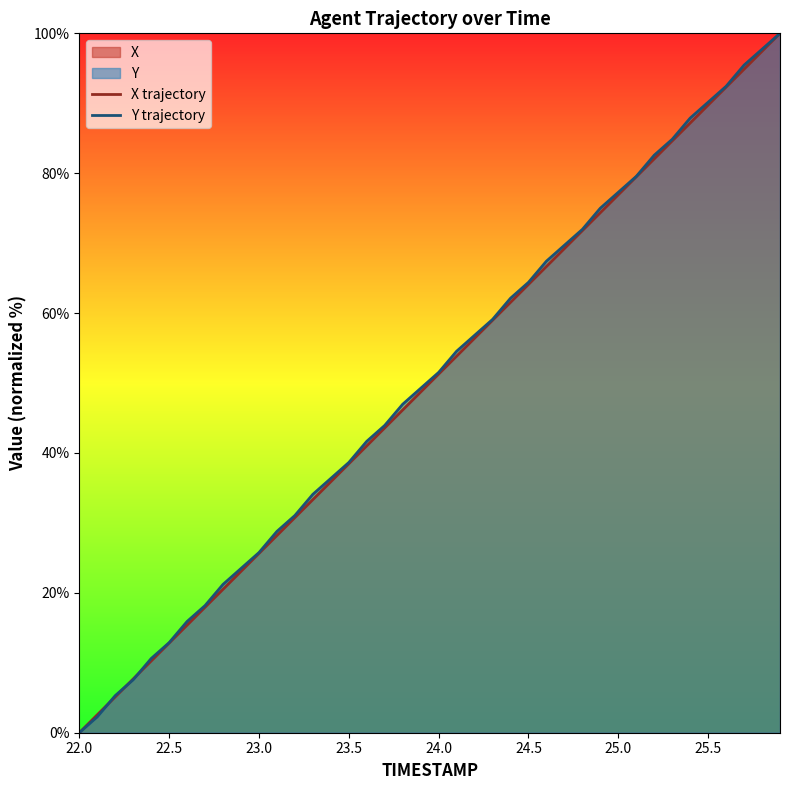

Reading right to left, what are all the values shown in this chart?

X trajectory: 100.0	97.4	94.9	92.3	89.7	87.2	84.6	82.1	79.5	76.9	74.4	71.8	69.2	66.7	64.1	61.5	59.0	56.4	53.8	51.3	48.7	46.2	43.6	41.0	38.5	35.9	33.3	30.8	28.2	25.6	23.1	20.5	17.9	15.4	12.8	10.3	7.7	5.1	2.6	0.0
Y trajectory: 100.0	97.7	95.5	92.4	90.2	87.9	84.8	82.6	79.5	77.3	75.0	72.0	69.7	67.4	64.4	62.1	59.1	56.8	54.5	51.5	49.2	47.0	43.9	41.7	38.6	36.4	34.1	31.1	28.8	25.8	23.5	21.2	18.2	15.9	12.9	10.6	7.6	5.3	2.3	0.0